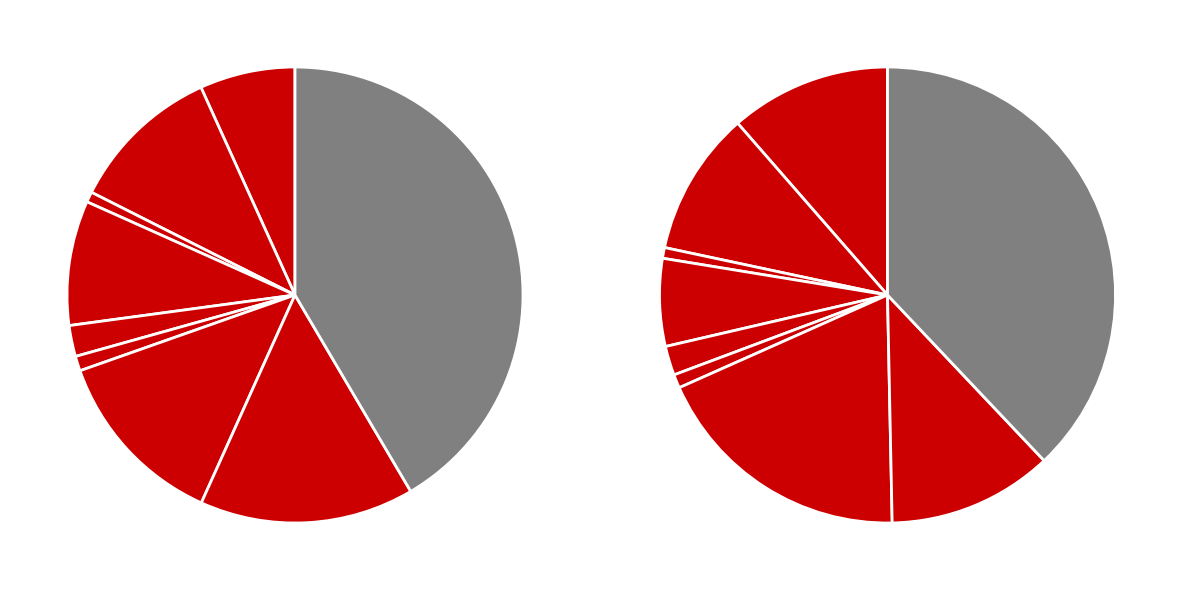

To the nearest percent, what percentage of the pie is 5?

1%